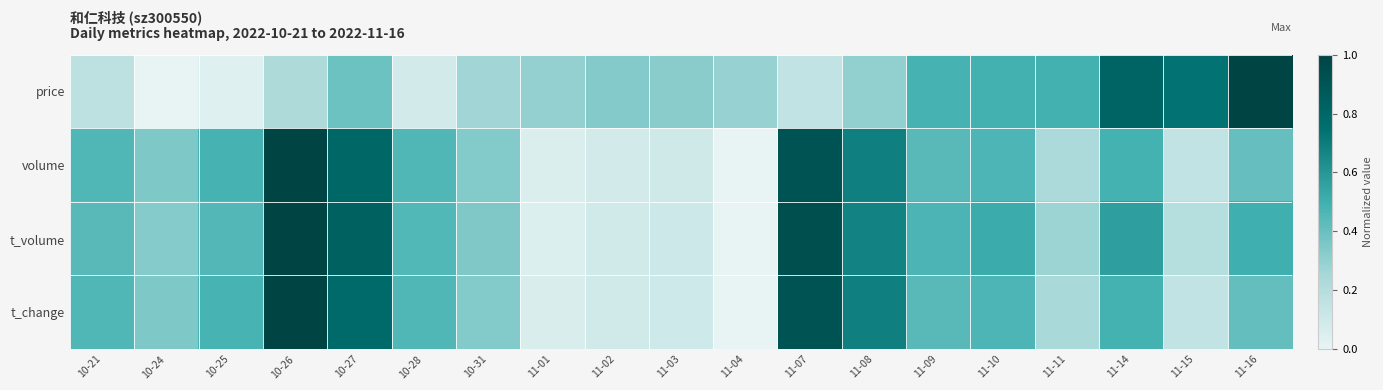

Reading right to left, list all the values displayed in this chart.

price: 11-16=1.0	11-15=0.7	11-14=0.8	11-11=0.5	11-10=0.5	11-09=0.5	11-08=0.3	11-07=0.1	11-04=0.3	11-03=0.3	11-02=0.3	11-01=0.3	10-31=0.3	10-28=0.1	10-27=0.4	10-26=0.2	10-25=0.0	10-24=0.0	10-21=0.2
volume: 11-16=0.4	11-15=0.1	11-14=0.5	11-11=0.2	11-10=0.5	11-09=0.4	11-08=0.7	11-07=0.9	11-04=0.0	11-03=0.1	11-02=0.1	11-01=0.0	10-31=0.3	10-28=0.5	10-27=0.8	10-26=1.0	10-25=0.5	10-24=0.3	10-21=0.5
t_volume: 11-16=0.5	11-15=0.2	11-14=0.6	11-11=0.3	11-10=0.5	11-09=0.5	11-08=0.7	11-07=0.9	11-04=0.0	11-03=0.1	11-02=0.1	11-01=0.0	10-31=0.3	10-28=0.5	10-27=0.8	10-26=1.0	10-25=0.5	10-24=0.3	10-21=0.4
t_change: 11-16=0.4	11-15=0.1	11-14=0.5	11-11=0.2	11-10=0.5	11-09=0.4	11-08=0.7	11-07=0.9	11-04=0.0	11-03=0.1	11-02=0.1	11-01=0.1	10-31=0.3	10-28=0.5	10-27=0.8	10-26=1.0	10-25=0.5	10-24=0.3	10-21=0.5